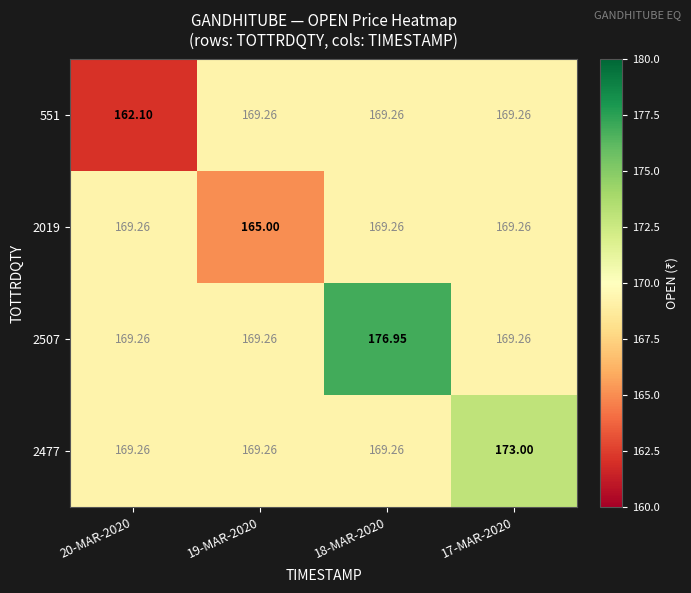

Which series has the largest total across all categories?

2507